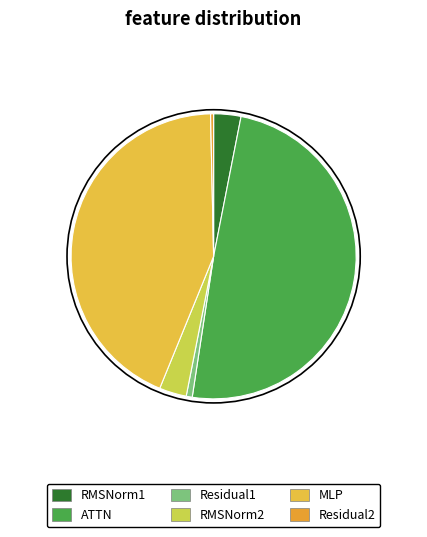

To the nearest percent, what is the combined percentage of Residual2 and RMSNorm2?

3%